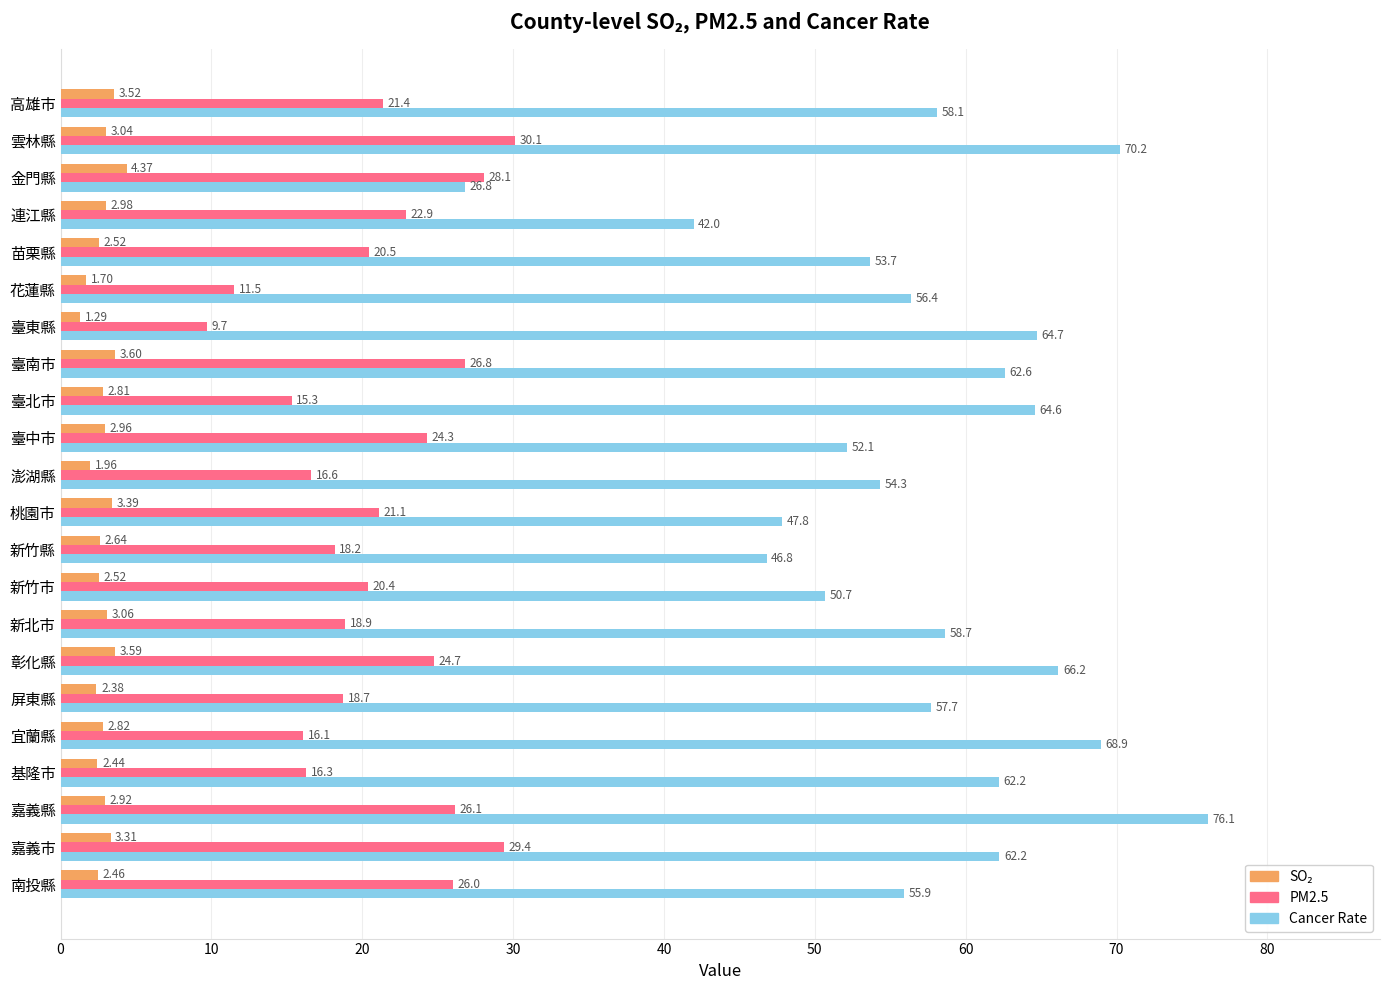

At which category does the chart reach its minimum across all series?

臺東縣